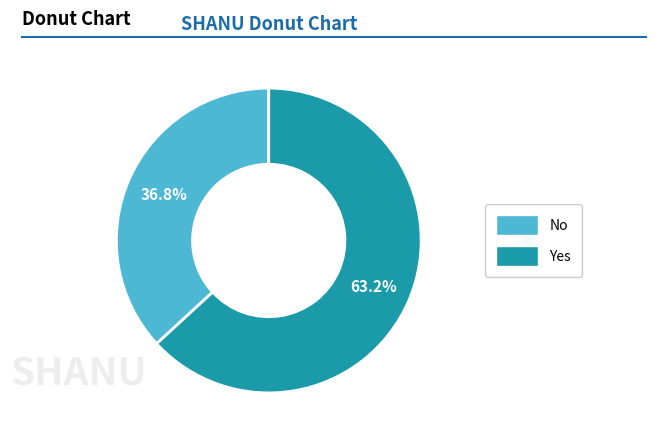

The No slice represents 37% of the pie. True or false?

True